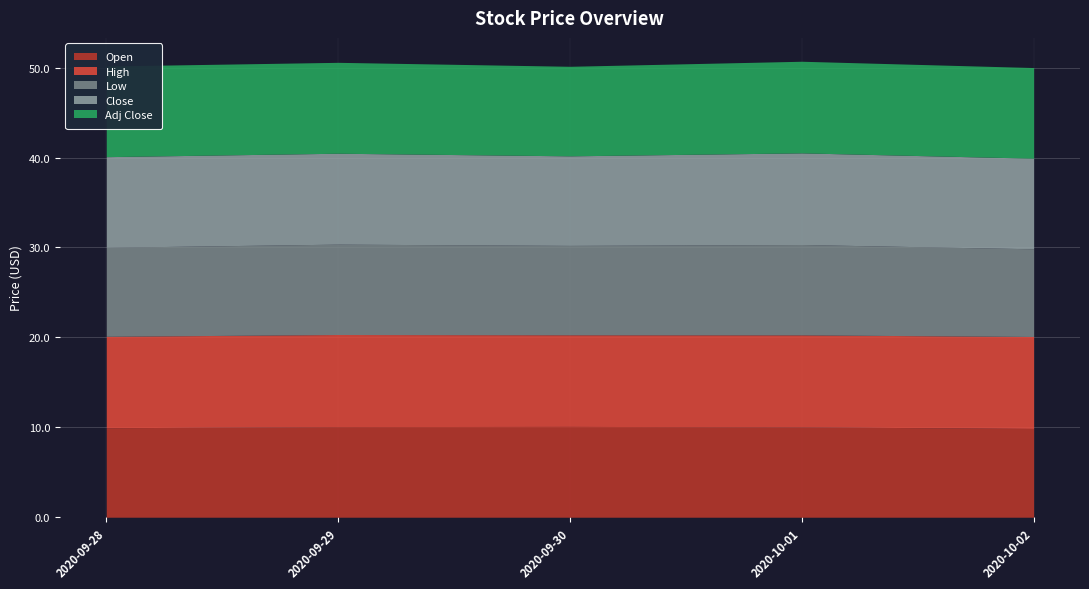

What is the label of the 3rd point from the left?

2020-09-30